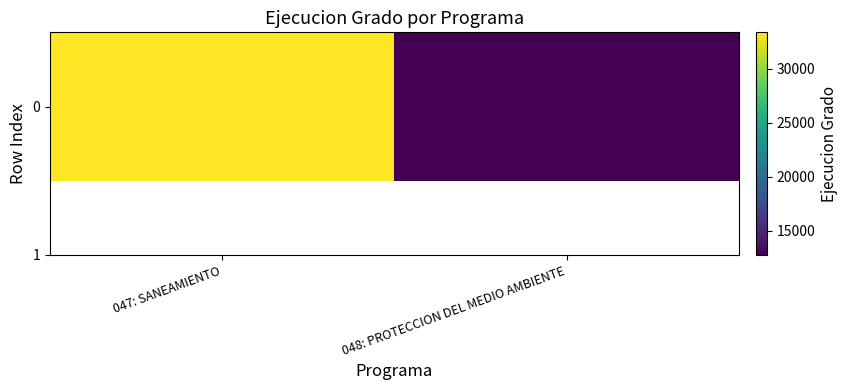

Between 048: PROTECCION DEL MEDIO AMBIENTE and 047: SANEAMIENTO, which is larger?

047: SANEAMIENTO